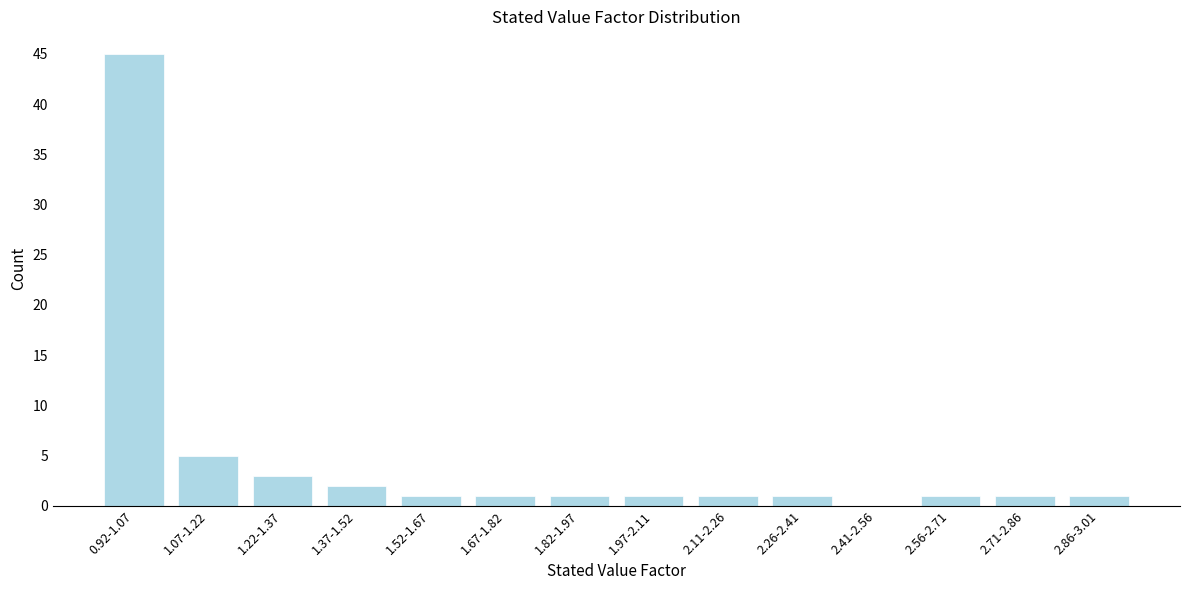

Reading left to right, list all the values displayed in this chart.

0.92-1.07=45	1.07-1.22=5	1.22-1.37=3	1.37-1.52=2	1.52-1.67=1	1.67-1.82=1	1.82-1.97=1	1.97-2.11=1	2.11-2.26=1	2.26-2.41=1	2.41-2.56=0	2.56-2.71=1	2.71-2.86=1	2.86-3.01=1